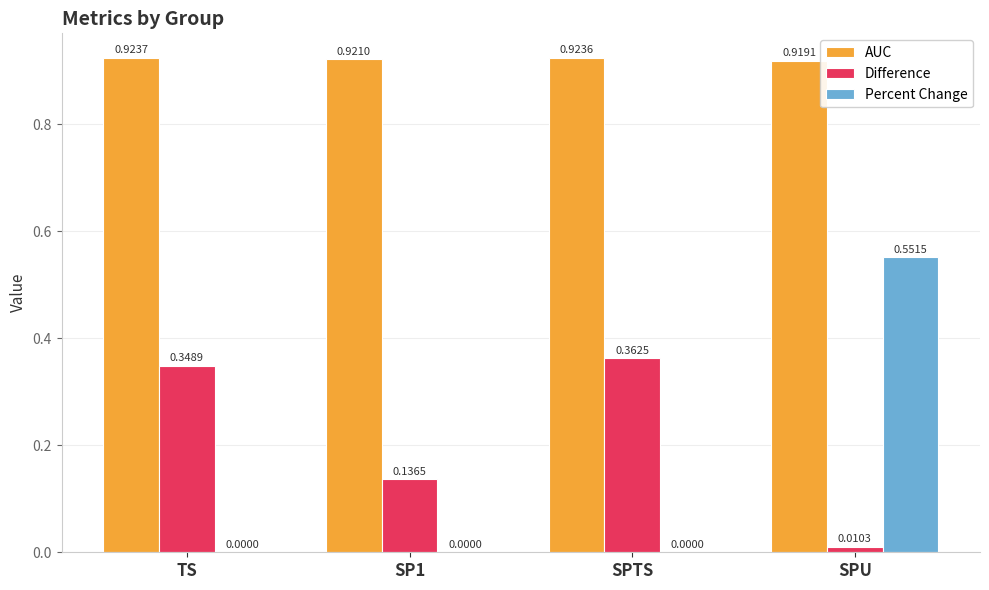

Which category has the highest value in the AUC series?

TS